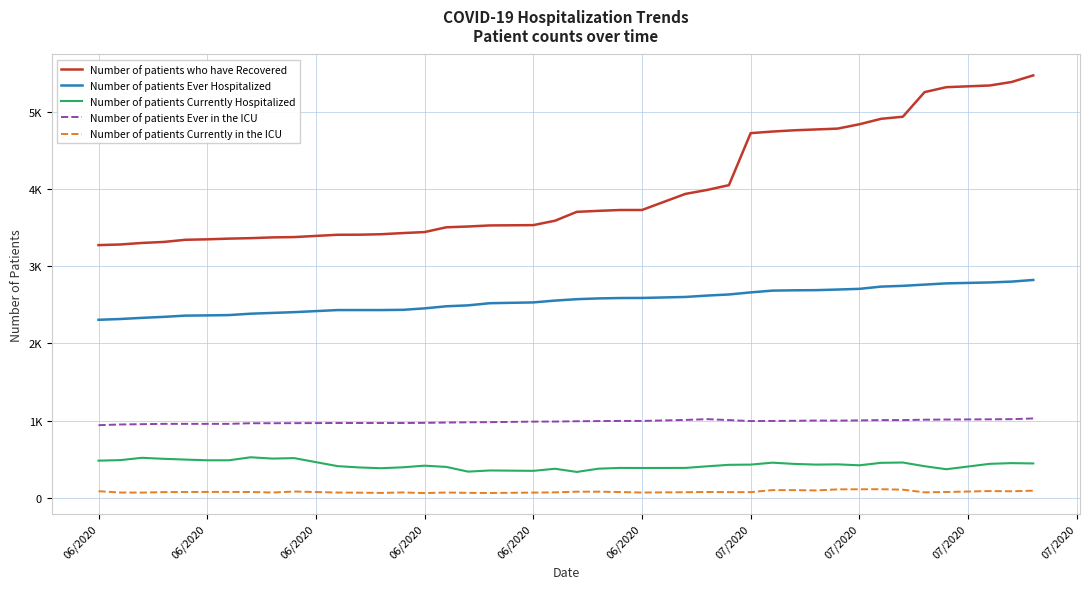

What is the value of the Number of patients Ever in the ICU point at the 17th from the left?

978